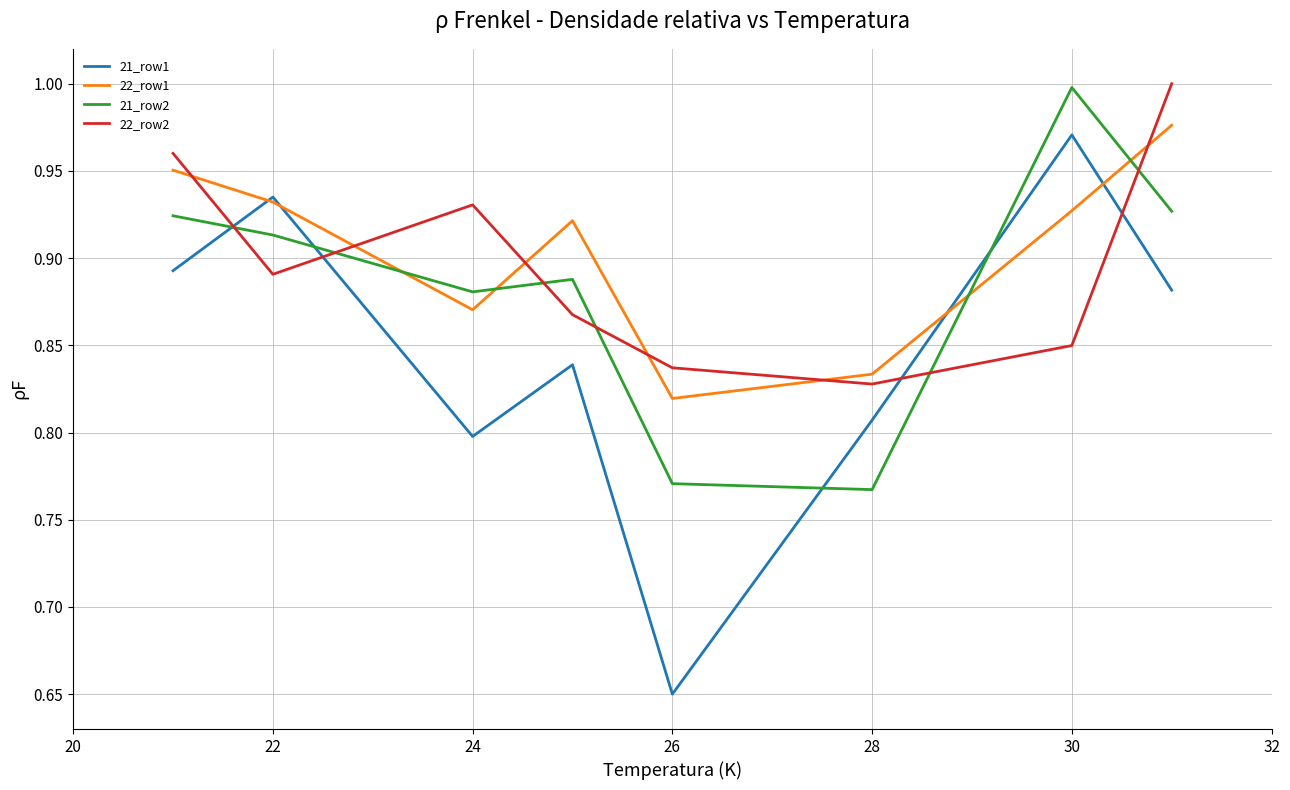

How many times do 21_row2 and 22_row2 cross each other?

6